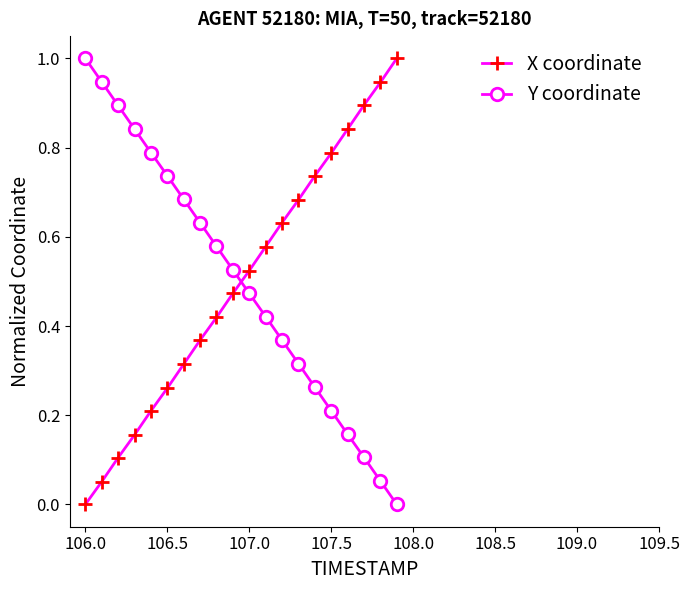

How many intersections are there between Y coordinate and X coordinate?

1